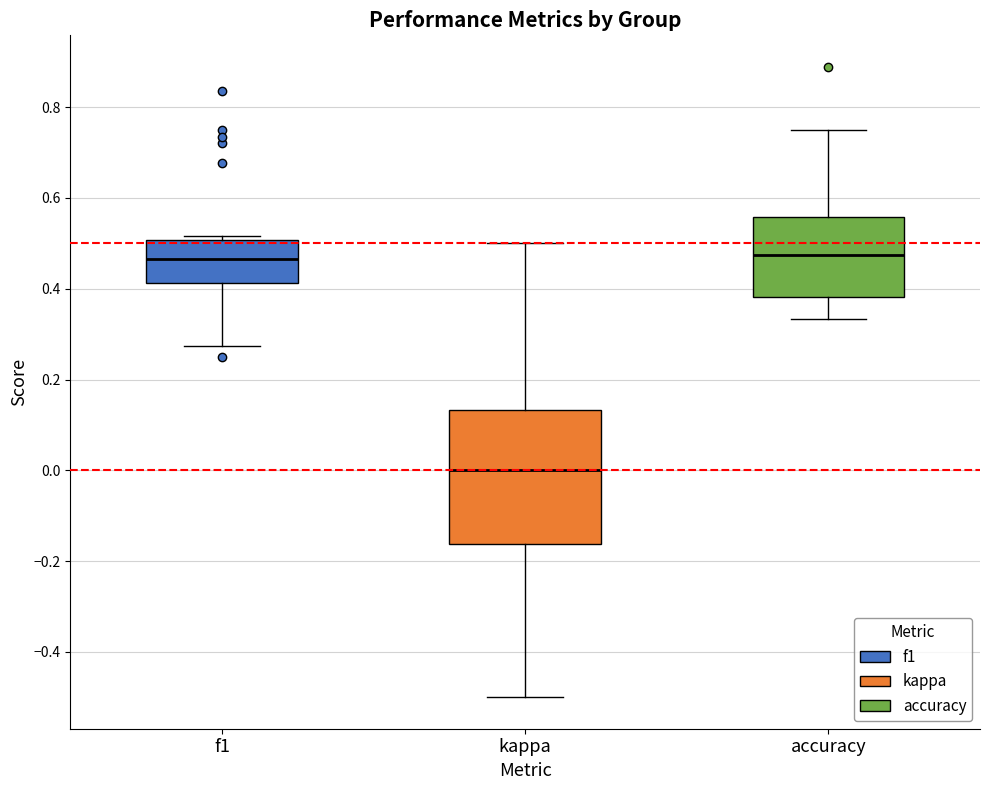

Which box has the lowest median line?

kappa